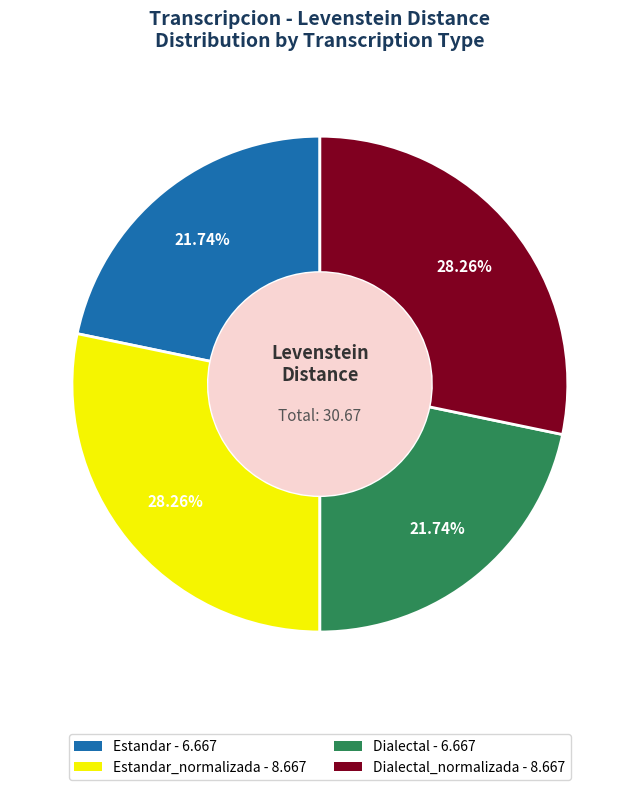

Is the sum of Estandar_normalizada - 8.667 and Dialectal_normalizada - 8.667 greater than half?

Yes